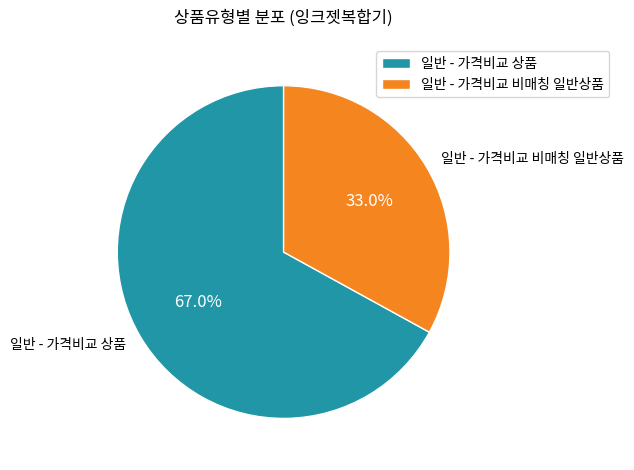

True or false: 일반 - 가격비교 상품 accounts for 67% of the total.

True